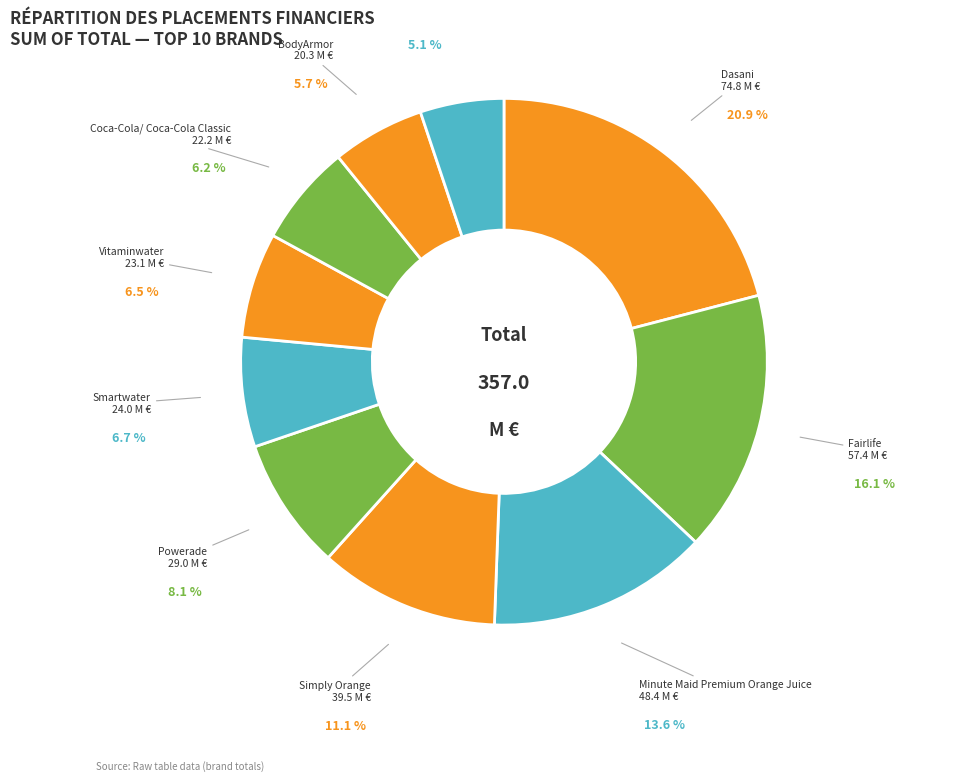

True or false: Fairlife accounts for 22% of the total.

False